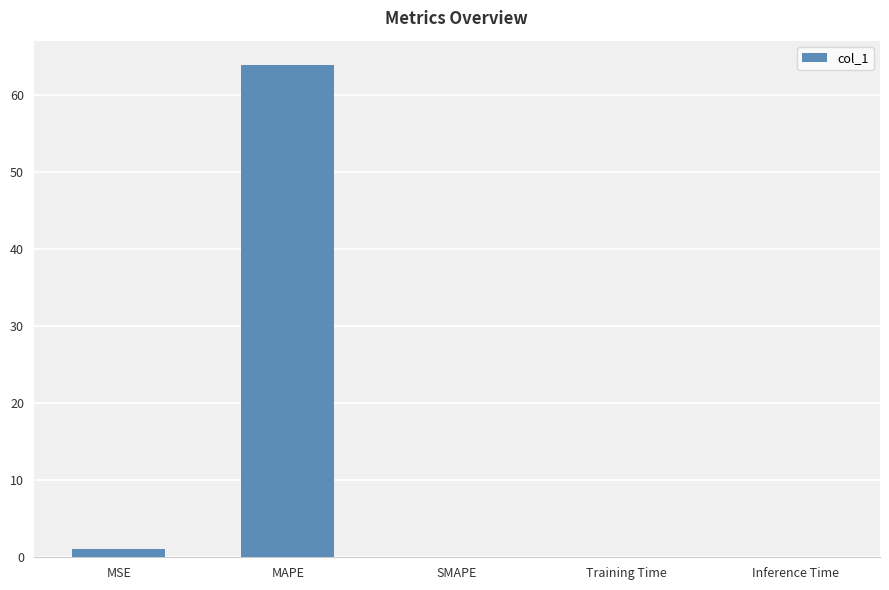

What is the sum of all values?

65.0